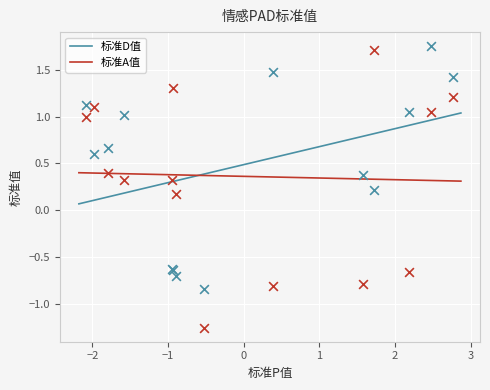

Which series has the largest Y range (max minus min)?

标准A值